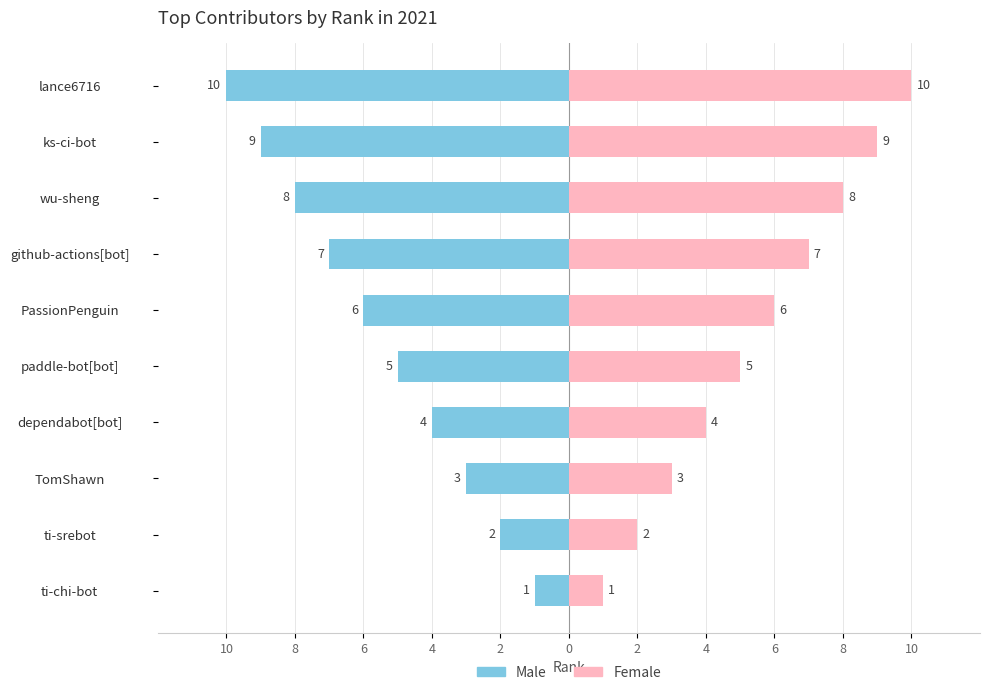

Reading left to right, list all the values displayed in this chart.

Male: -1	-2	-3	-4	-5	-6	-7	-8	-9	-10
Female: 1	2	3	4	5	6	7	8	9	10